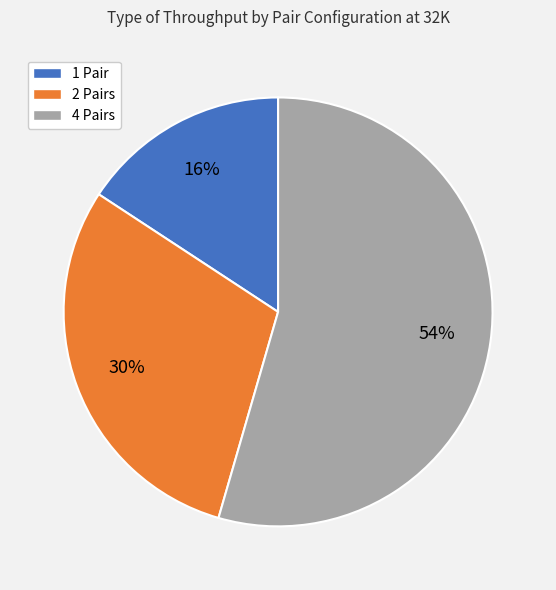

Which category has the biggest portion of the pie?

4 Pairs